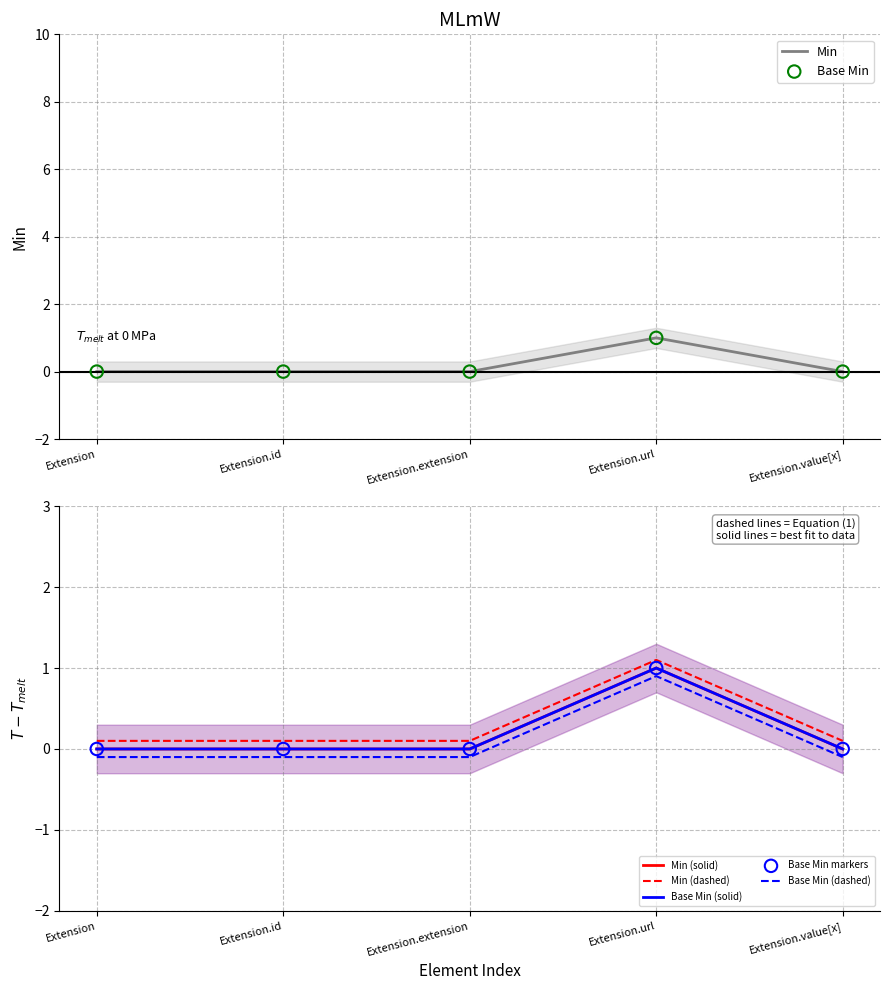

Which series reaches the maximum Y coordinate?

Min